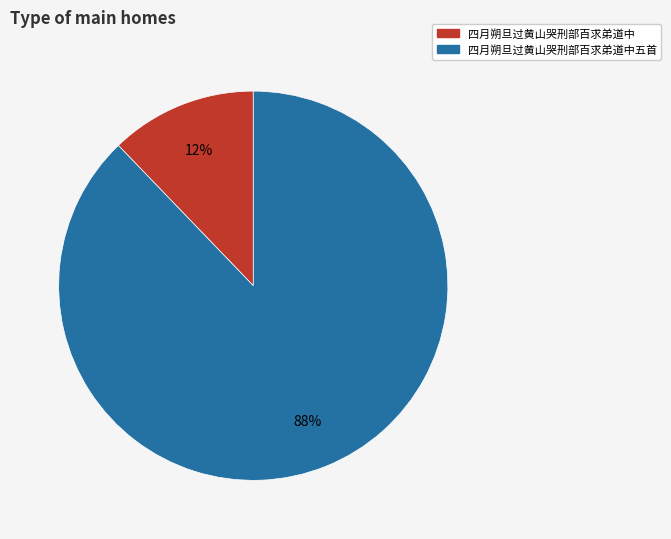

What is the largest slice in the pie chart?

四月朔旦过黄山哭刑部百求弟道中五首